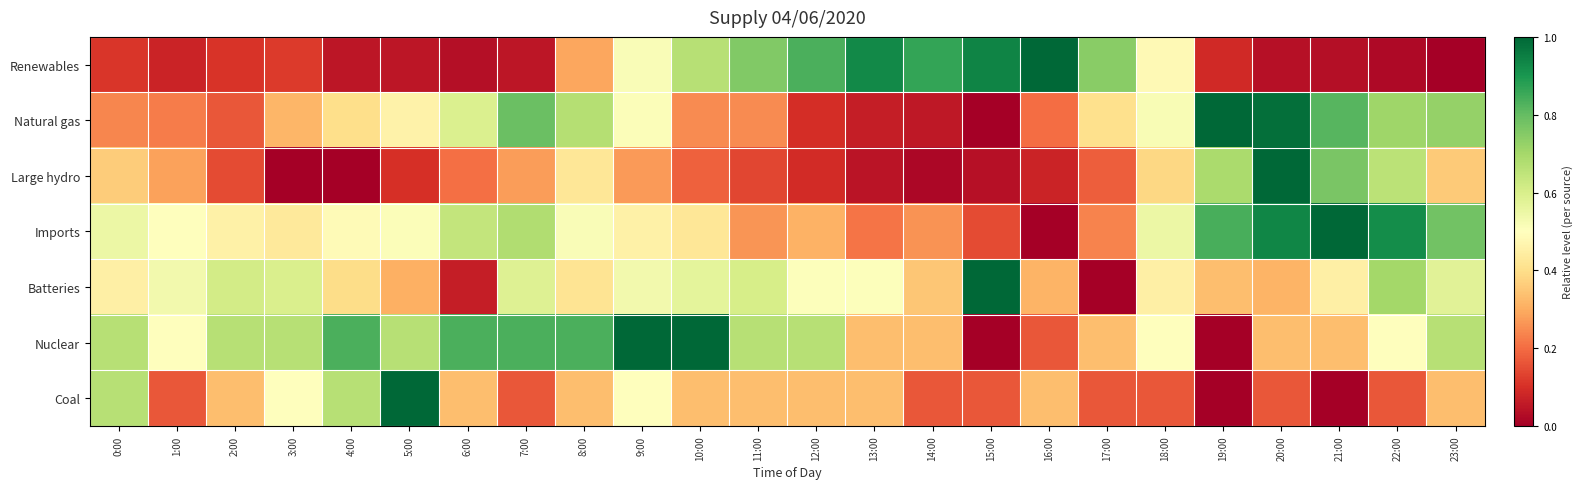

What is the total value across all series at 8:00?

3.5